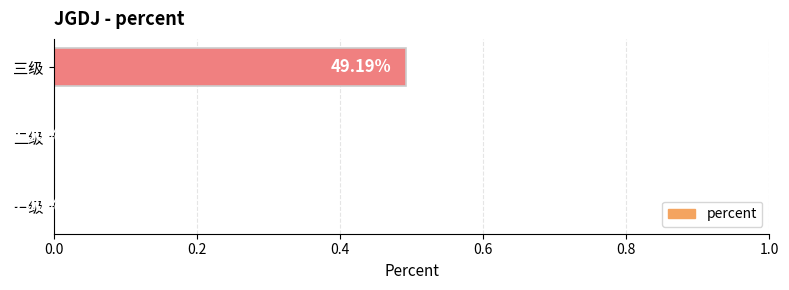

Which category has the highest value across all series?

三级